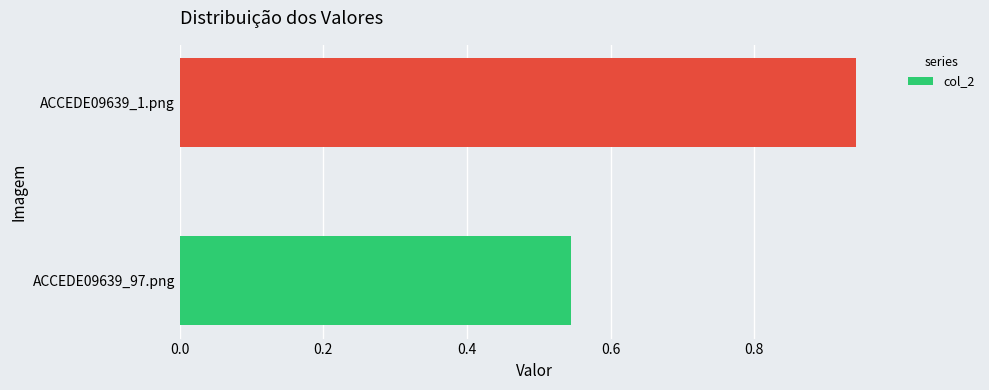

Is it true that the value at ACCEDE09639_97.png is 0.1?

False